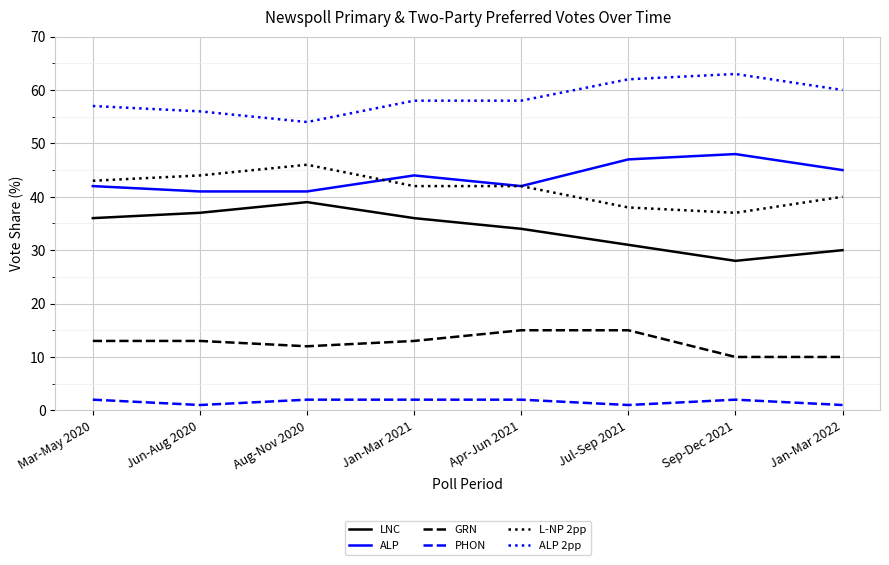

Reading left to right, what are all the values shown in this chart?

LNC: 36	37	39	36	34	31	28	30
ALP: 42	41	41	44	42	47	48	45
GRN: 13	13	12	13	15	15	10	10
PHON: 2	1	2	2	2	1	2	1
L-NP 2pp: 43	44	46	42	42	38	37	40
ALP 2pp: 57	56	54	58	58	62	63	60